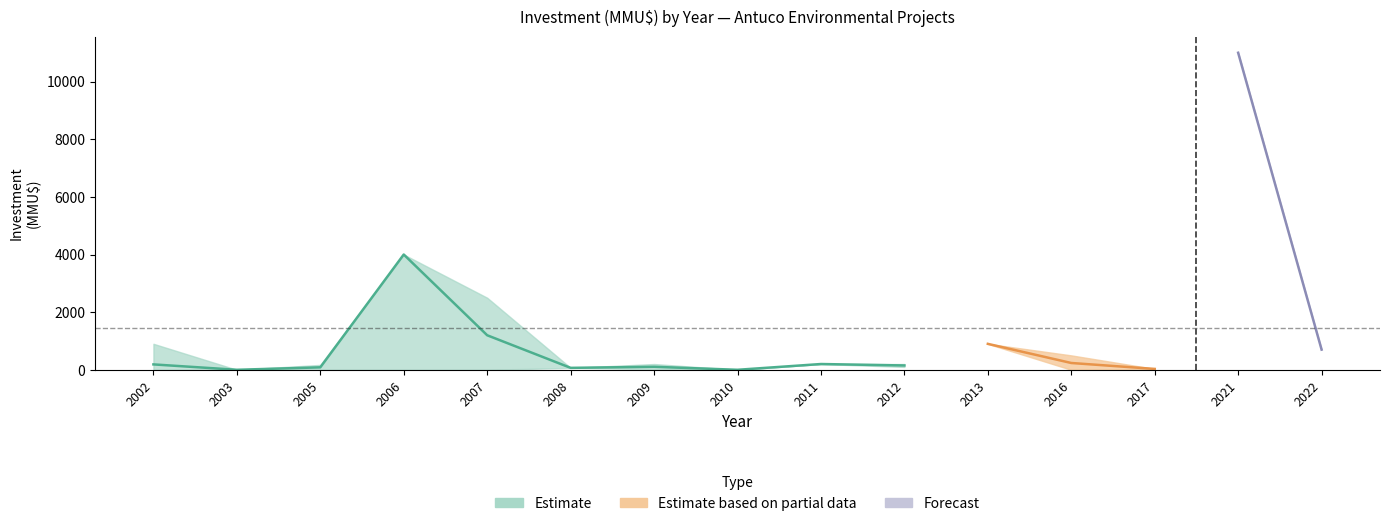

Between which two adjacent categories do count and investment_high first intersect?

2002 and 2003